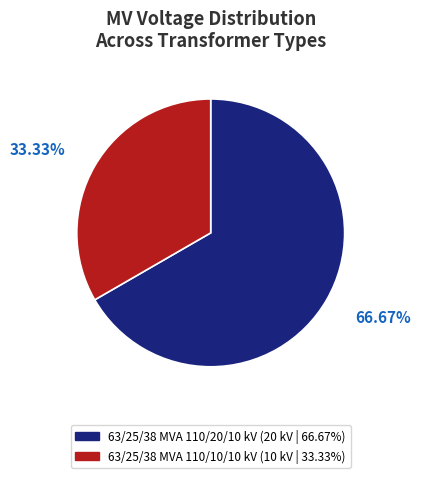

To the nearest percent, what portion does 63/25/38 MVA 110/10/10 kV represent?

33%